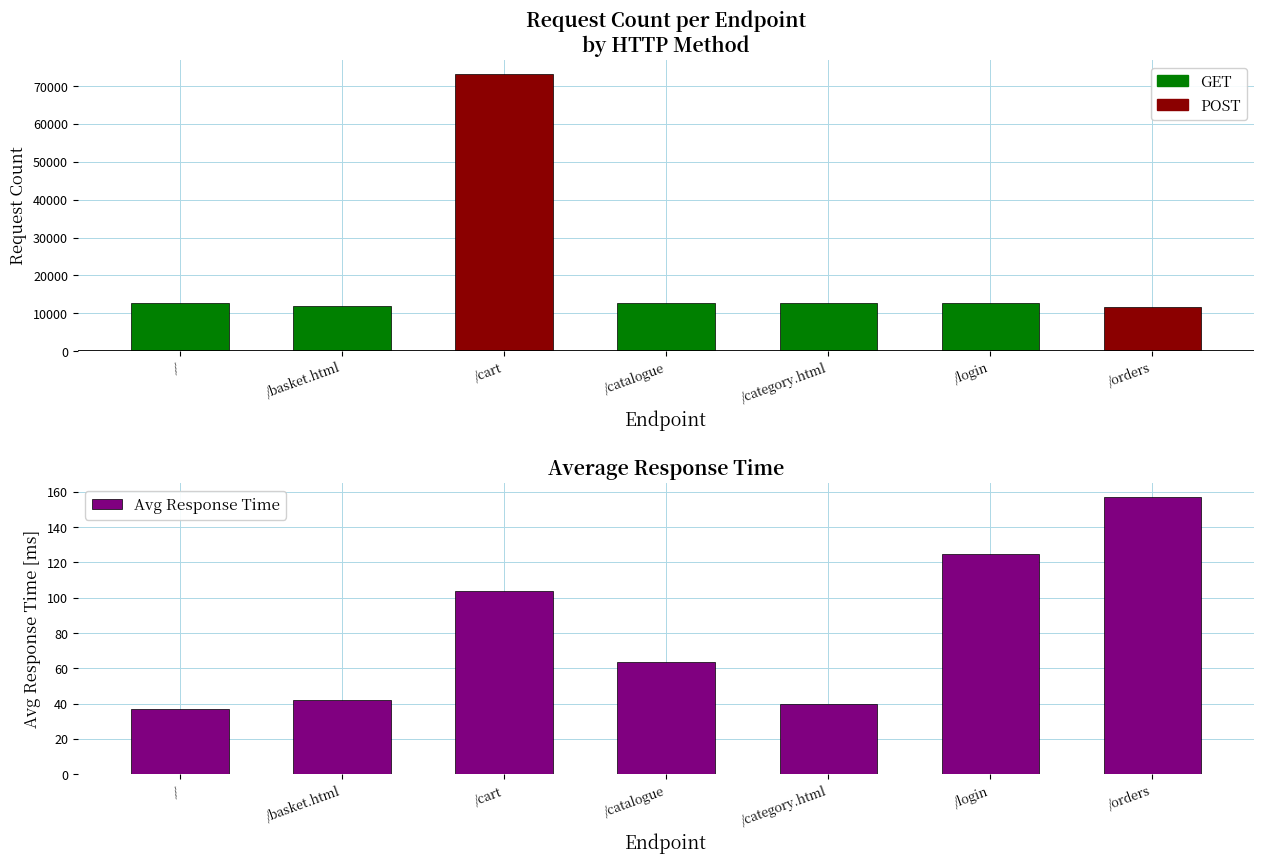

How many values are below 63?

3